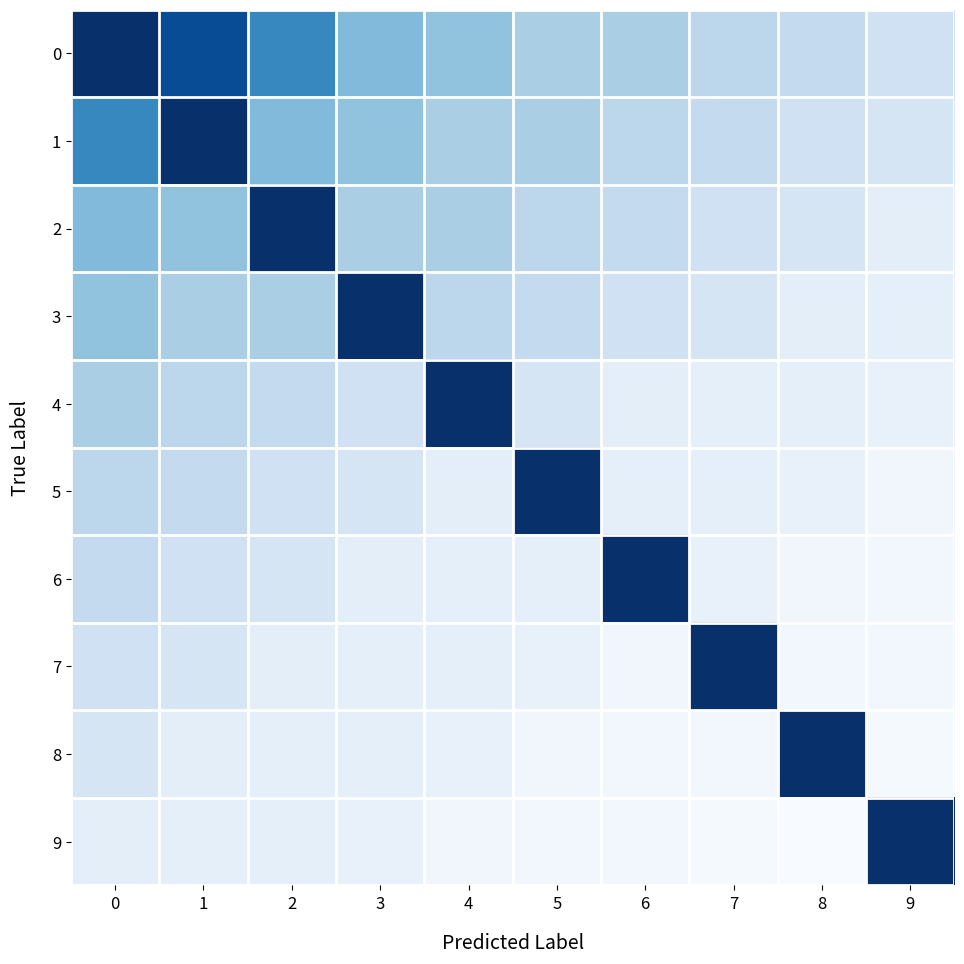

Which series has the widest spread of values?

9